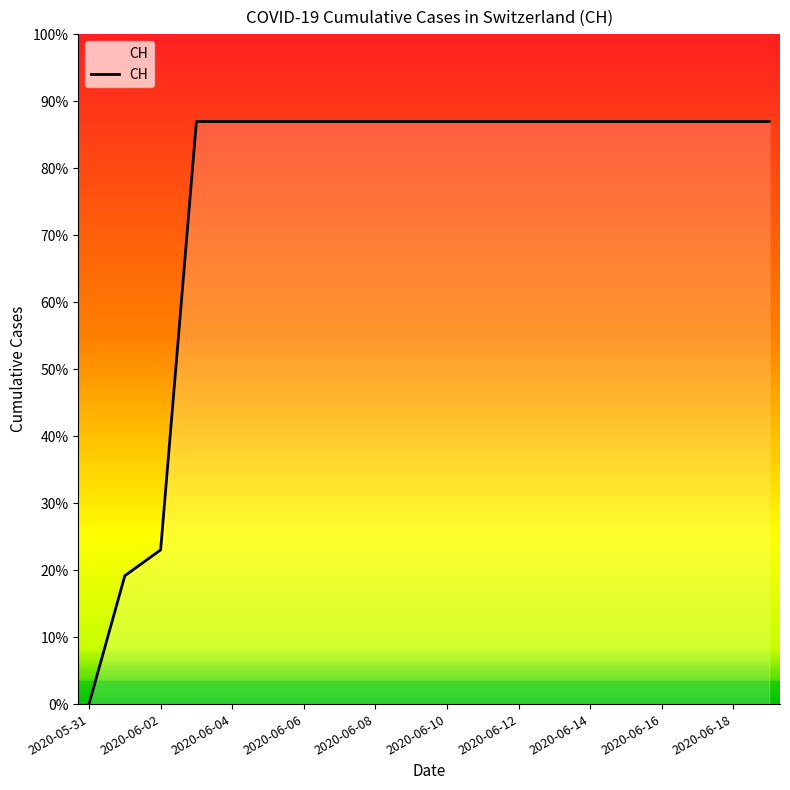

True or false: the data shows 155 at 11.

False